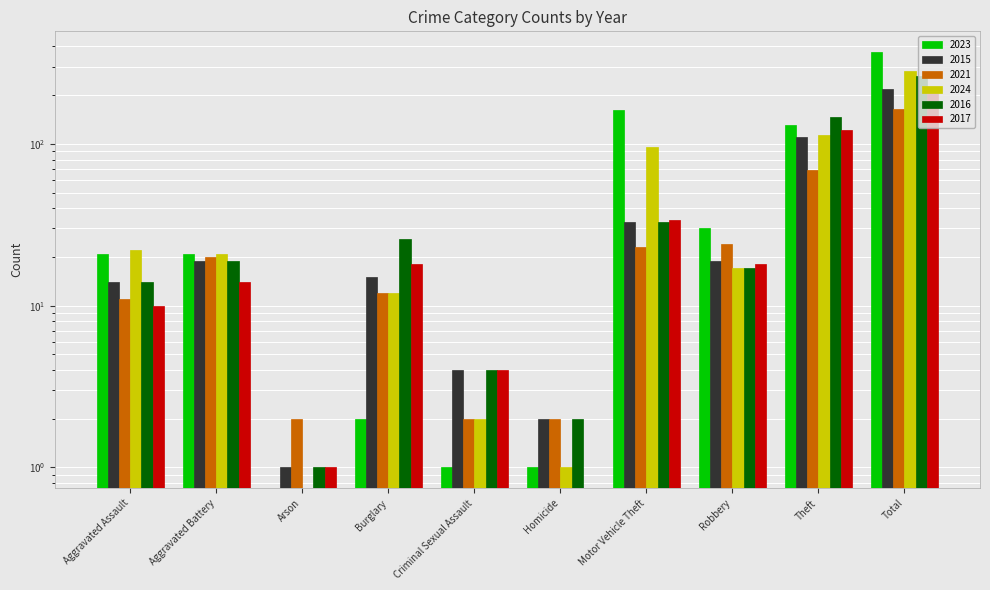

How many data points in 2024 are above 21?

4